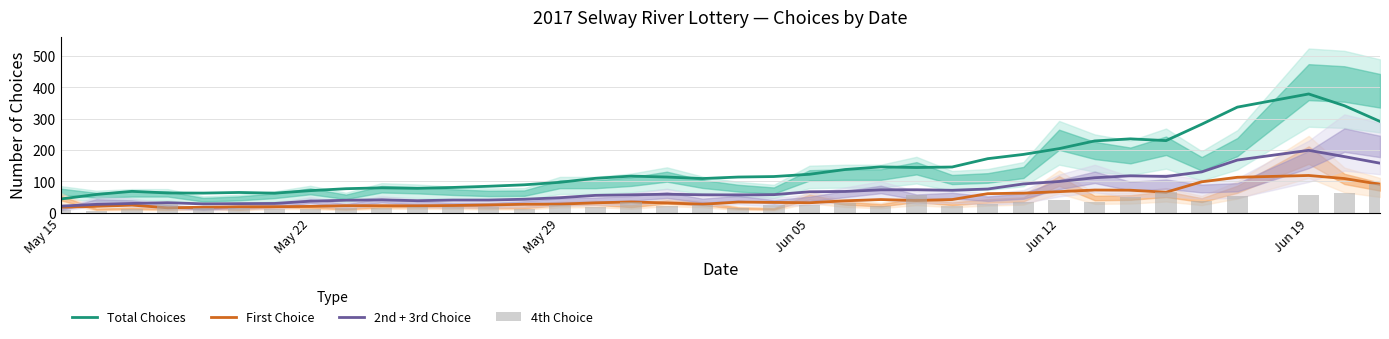

Does the chart contain stacked bars?

No